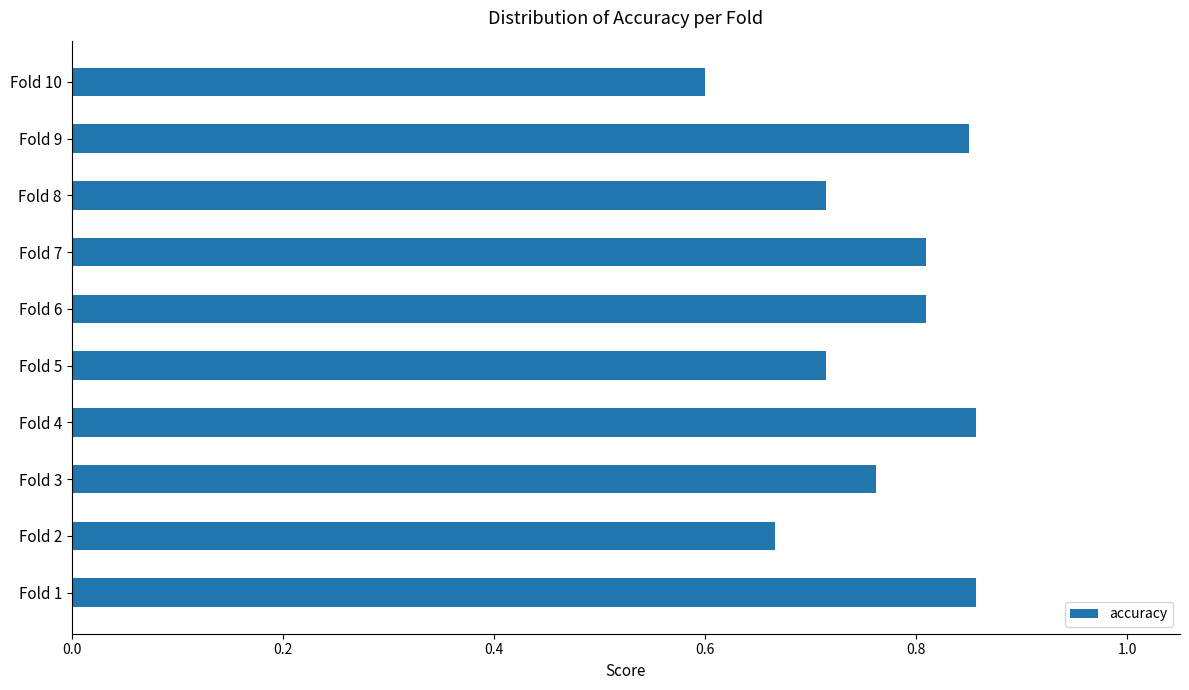

How many bars are there in total?

10